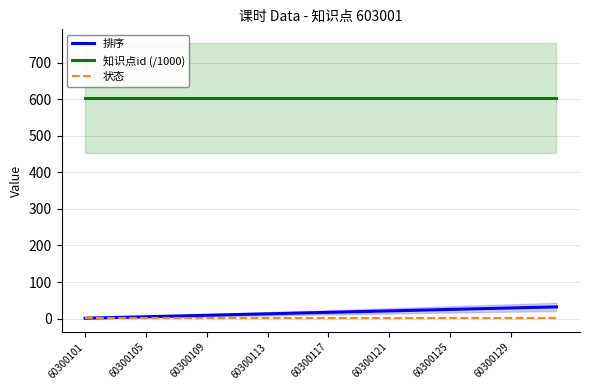

True or false: 知识点id (/1000) and 排序 intersect in this chart.

False